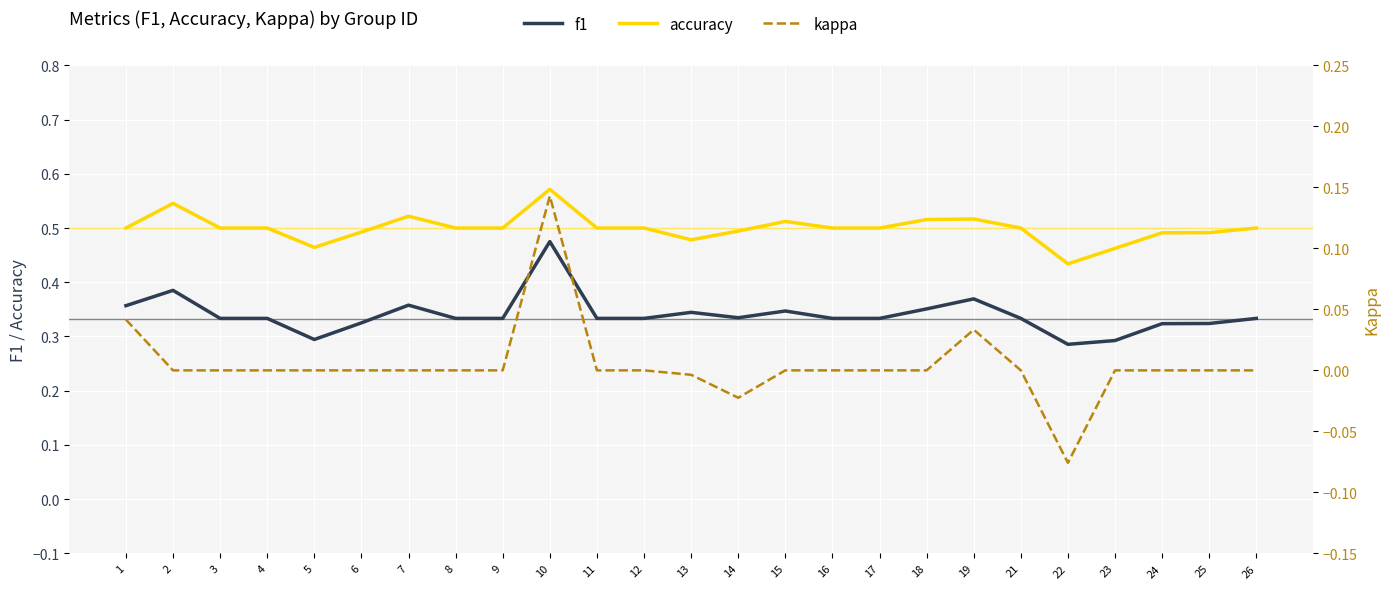

Is the value of f1 at 26 greater than the value of accuracy at 22?

No